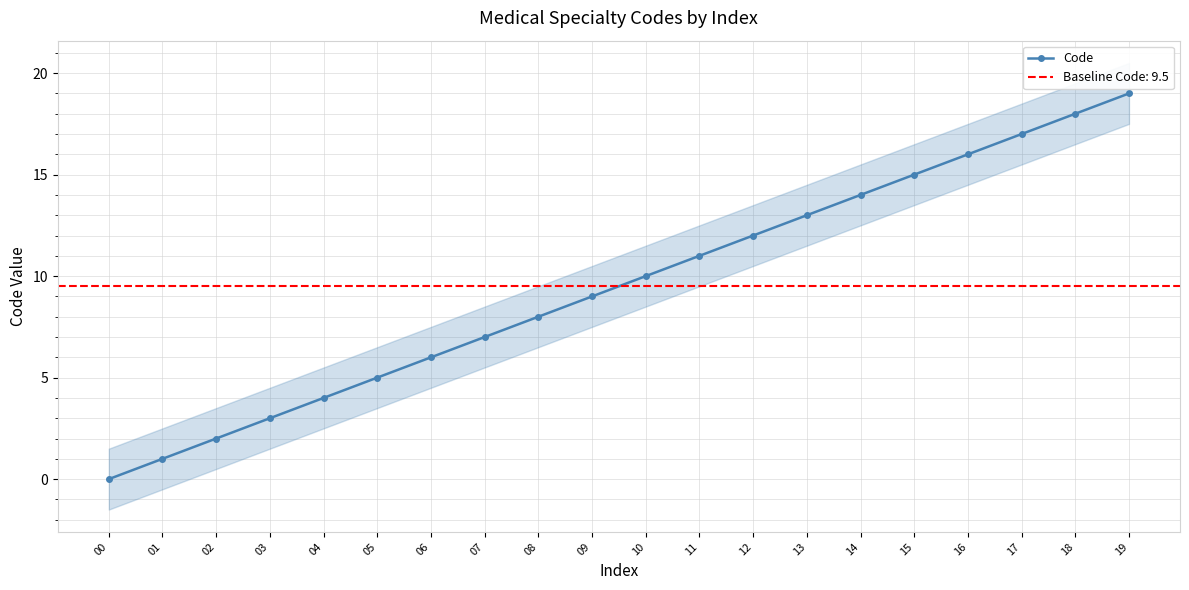

True or false: the data has more than 0 interior local peaks.

False